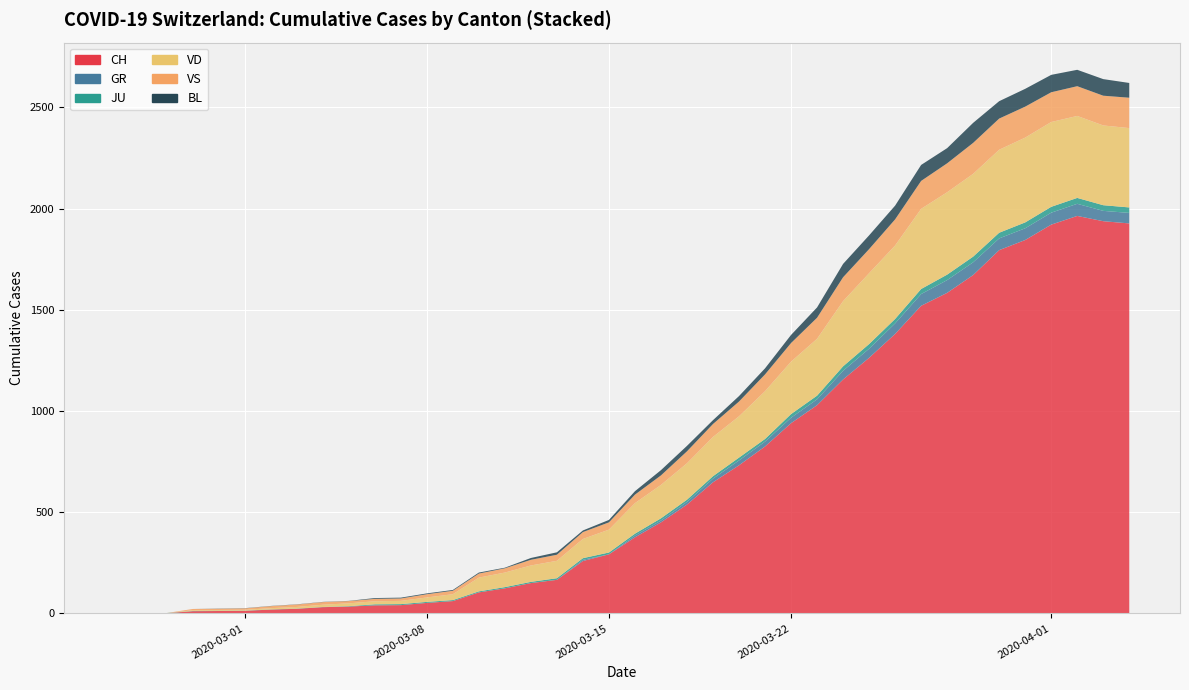

True or false: VS and GR cross at least once.

False